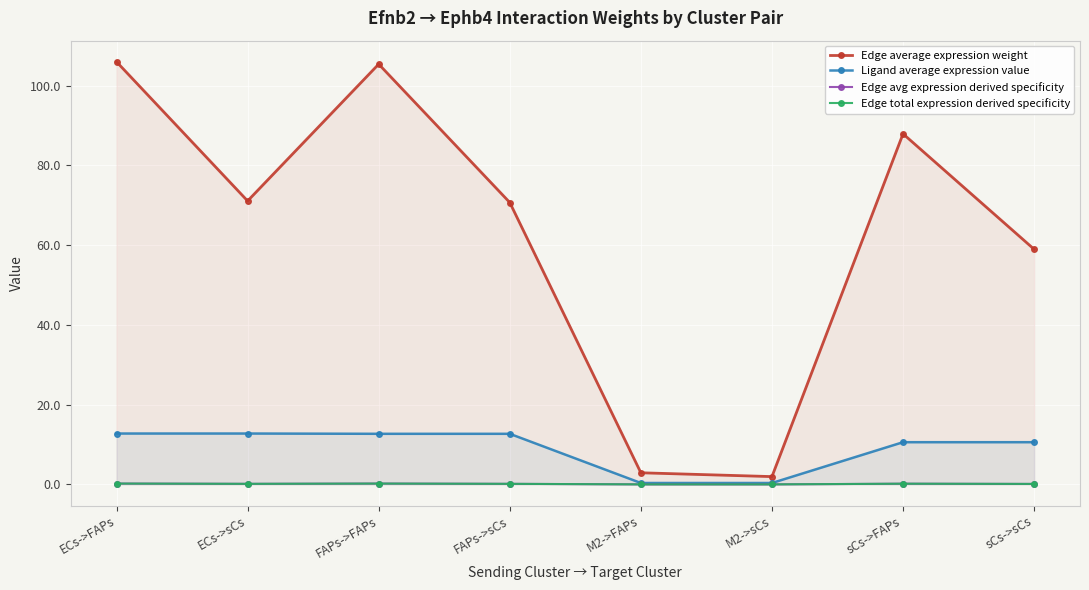

True or false: Ligand average expression value has more than 2 interior local peaks.

False